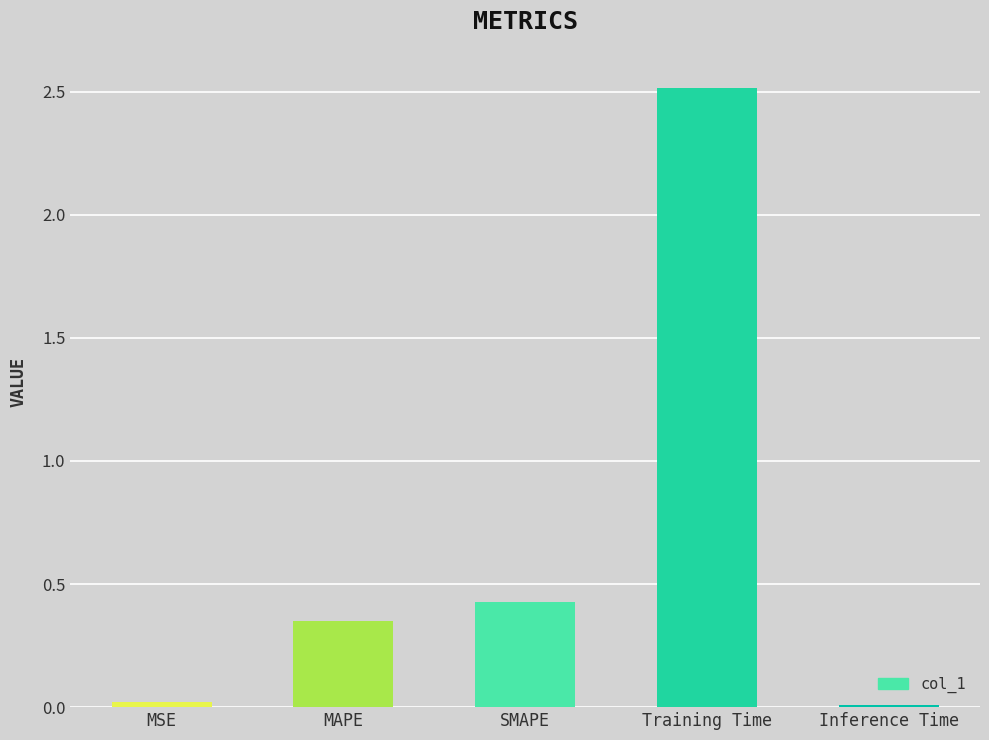

What is the average value?

0.7